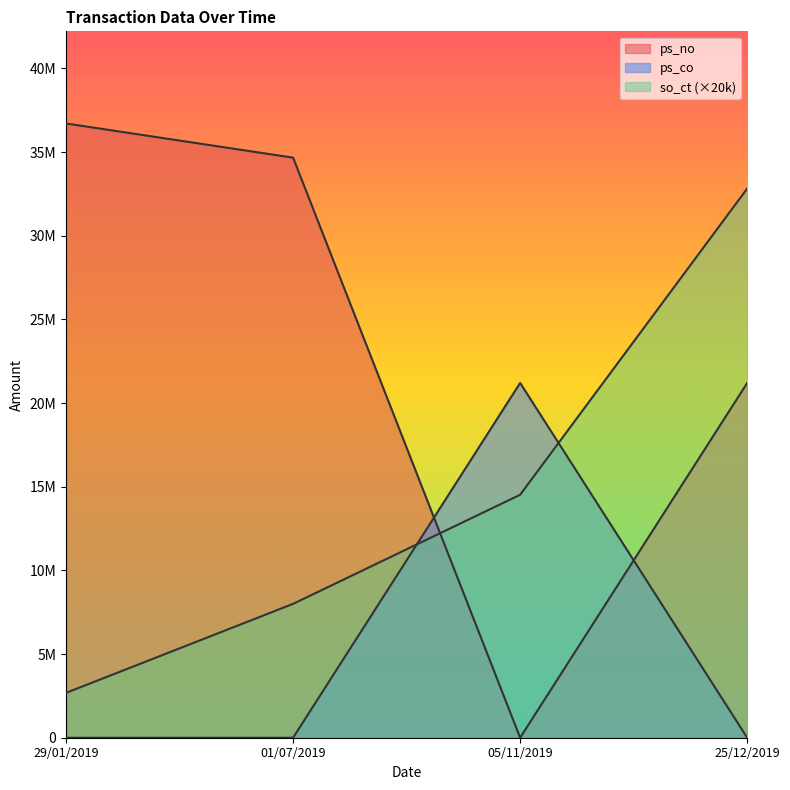

What is the sum of all ps_co values?

21202500